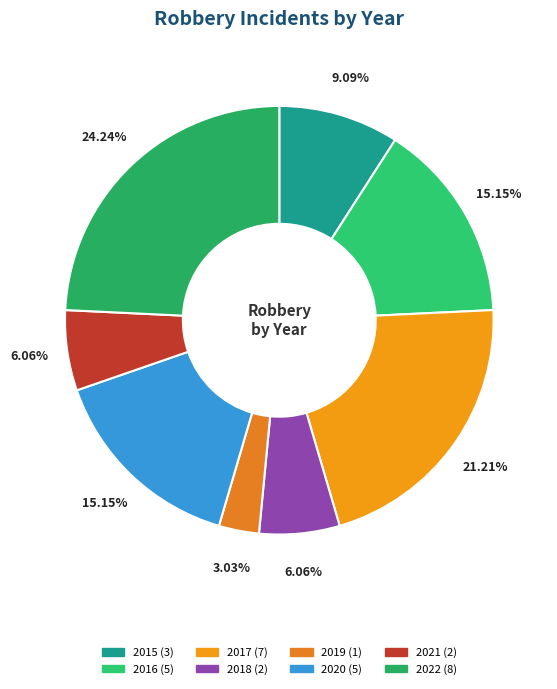

True or false: 2017 accounts for 28% of the total.

False